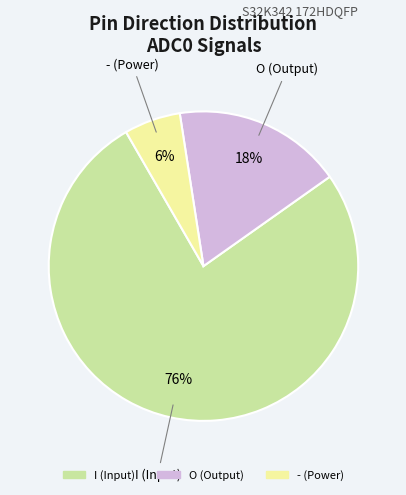

To the nearest percent, what is the difference between the - and O slice percentages?

12%